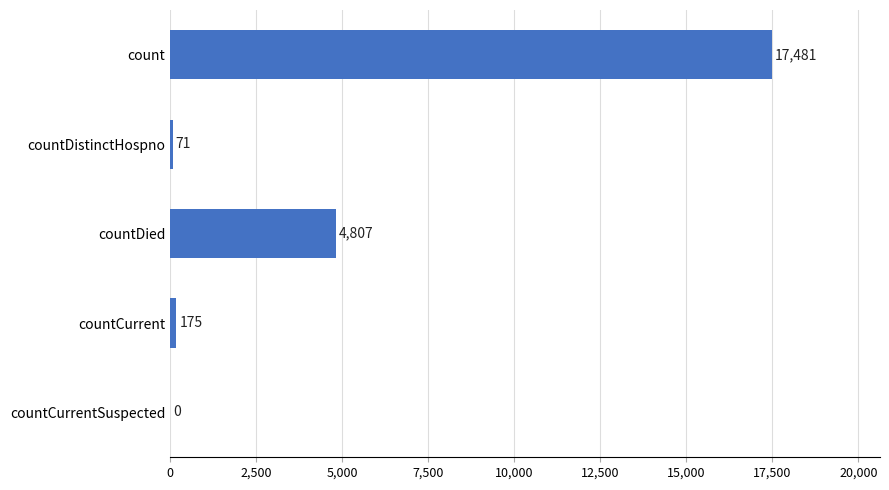

At which category does the chart reach its peak across all series?

count